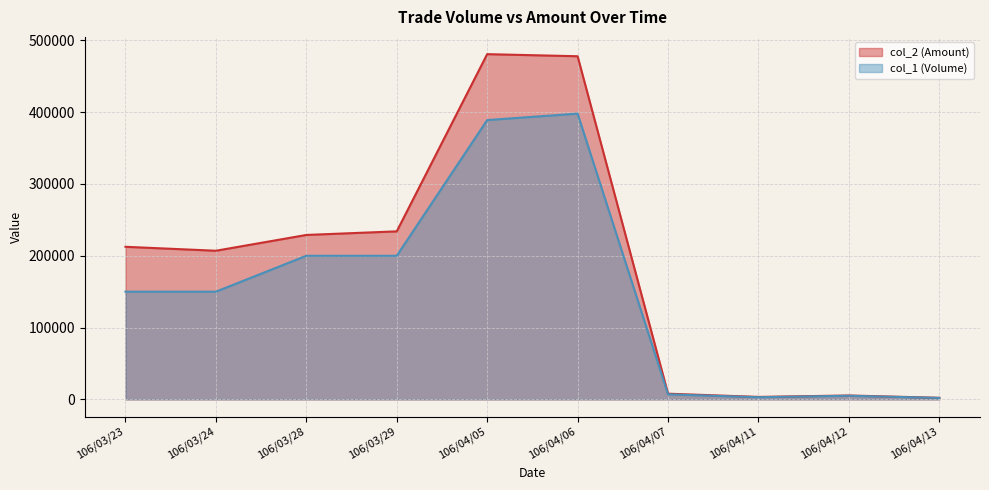

How many interior local valleys does the col_1 (Volume) series have?

1